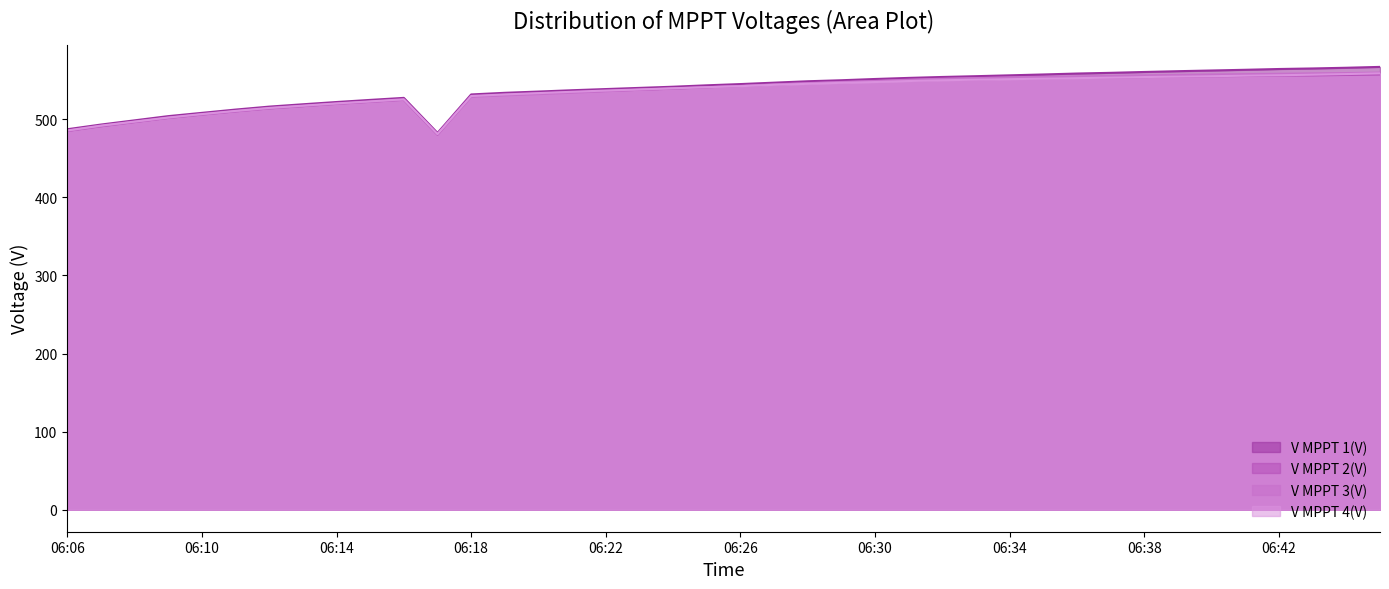

What is the difference between the V MPPT 1(V) values at 06:14 and 06:11?

9.7